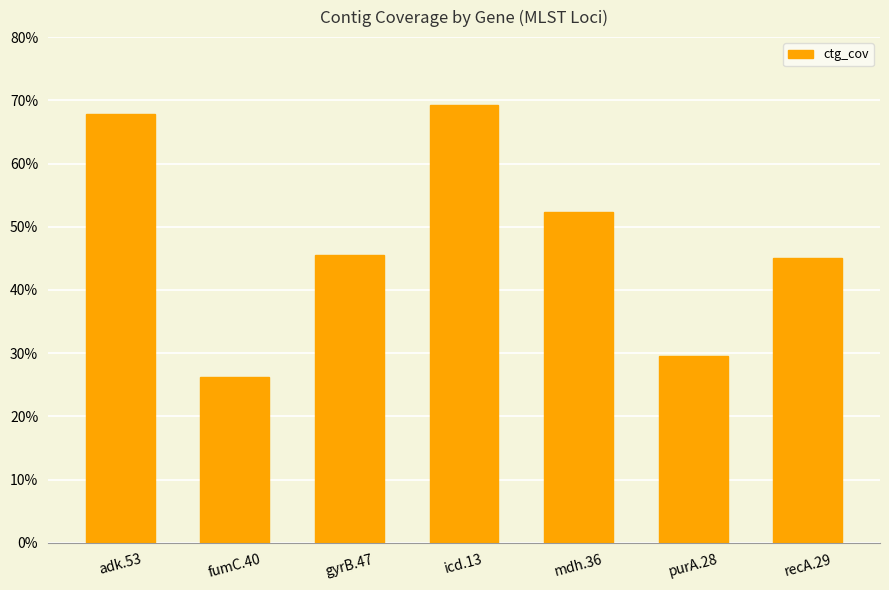

What is the difference between the values at adk.53 and gyrB.47?

22.2